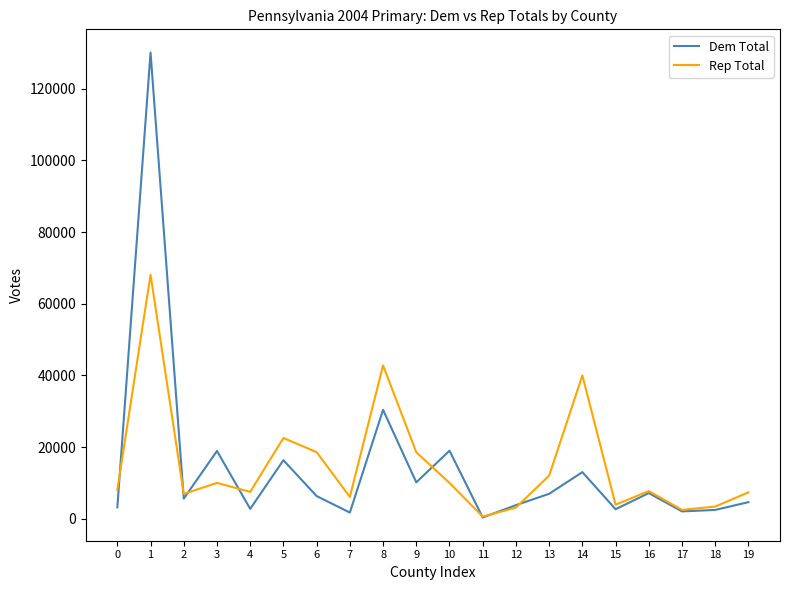

Where does the Dem Total series first go above 6301?

1